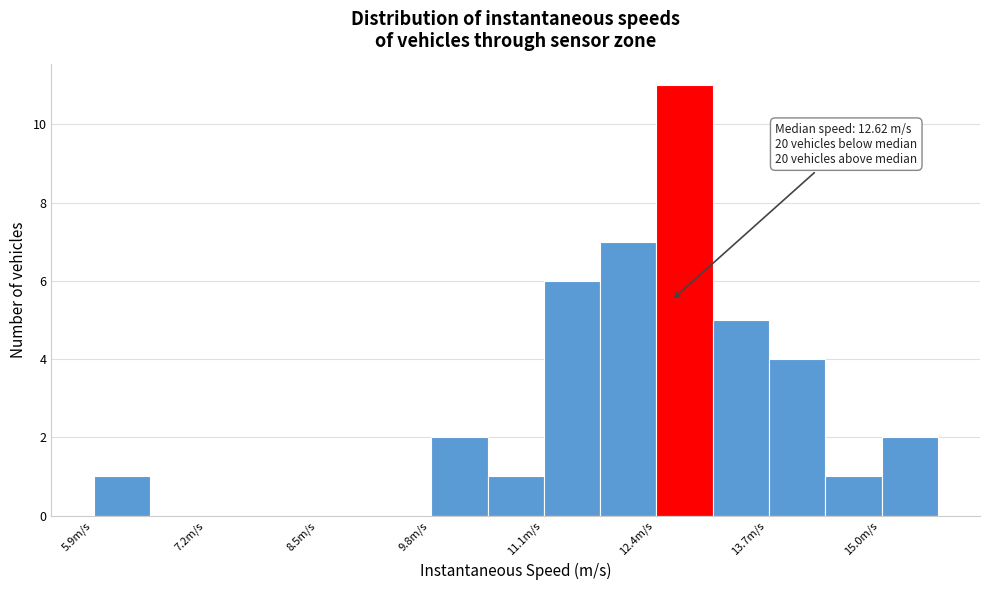

Around what value on the x-axis is the tallest bar? Give the approximate position of its centre, as read against the axis.

12.8